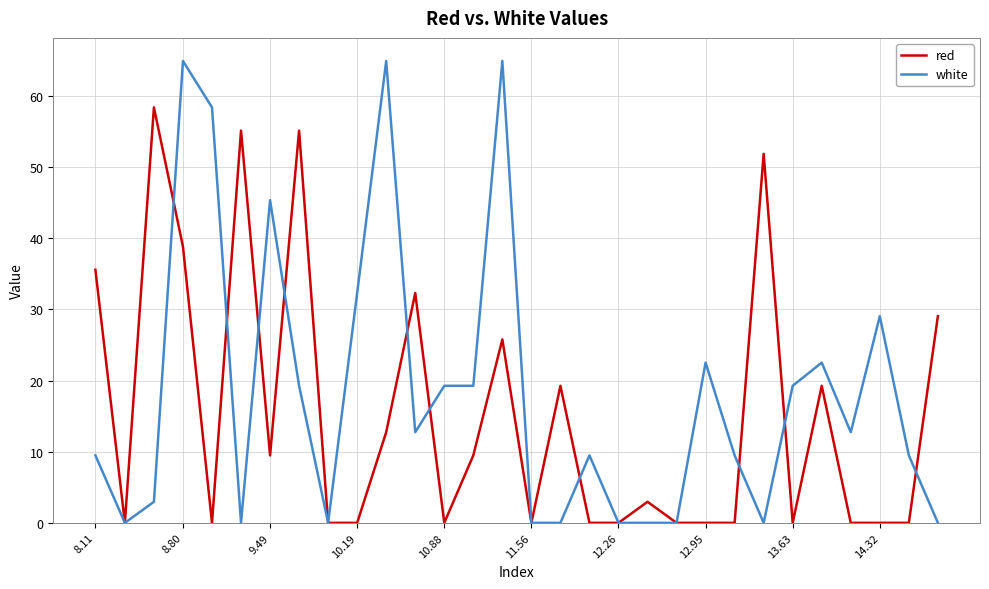

List the series in order of their overall mean, lowest first.

red, white